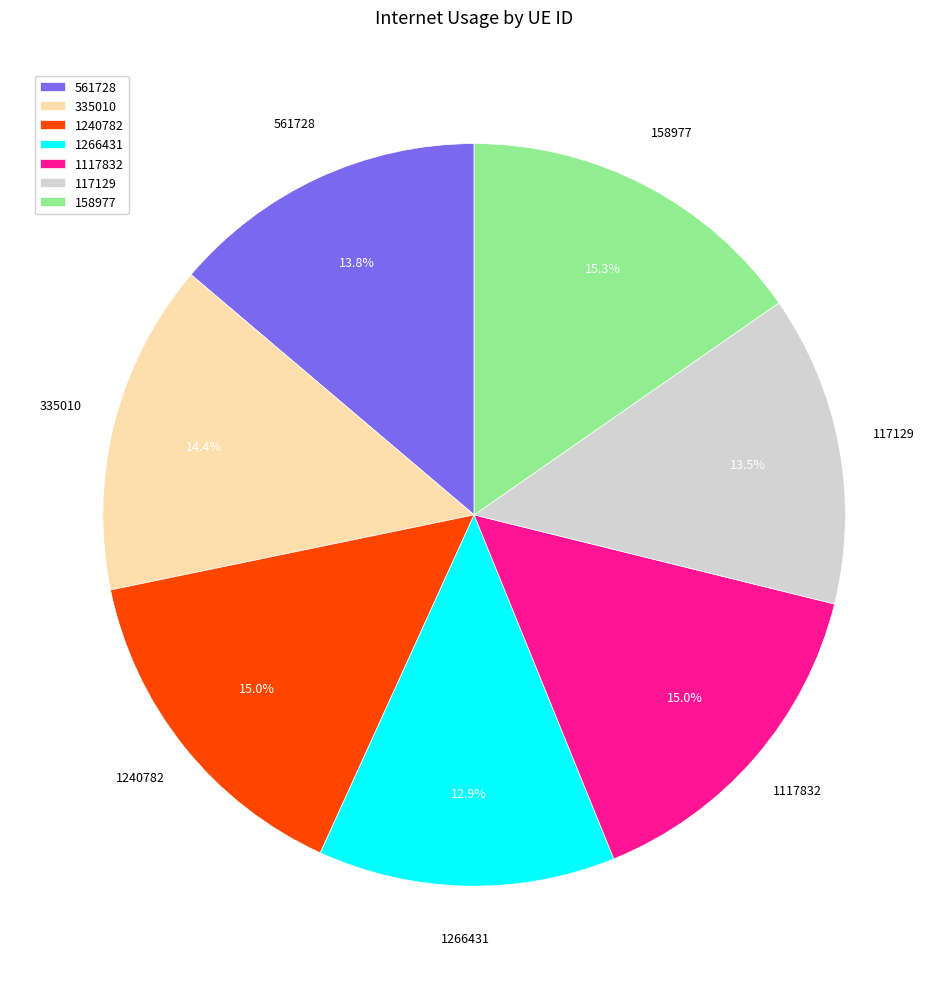

Which category has the smallest portion of the pie?

1266431